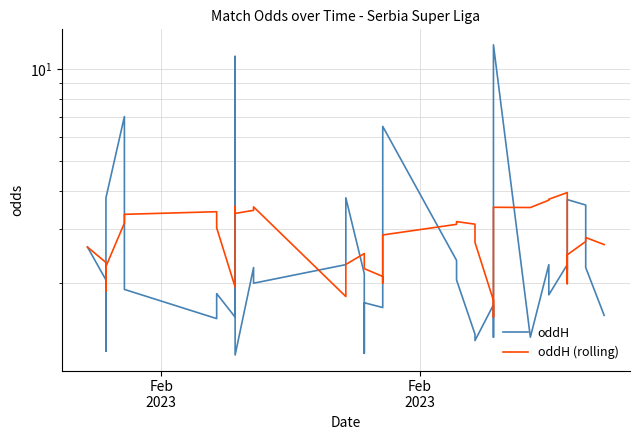

What is the minimum value for oddH?

1.2